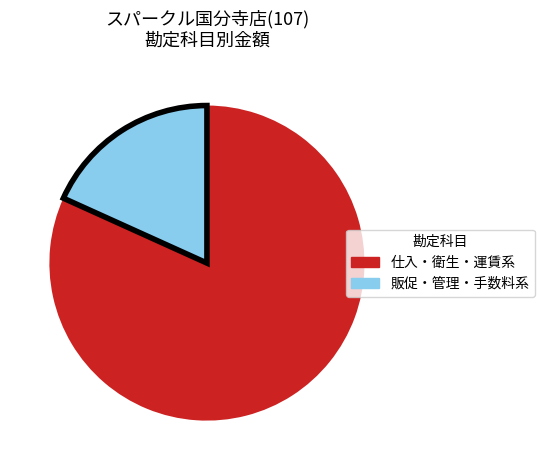

Does any single category account for the majority?

Yes